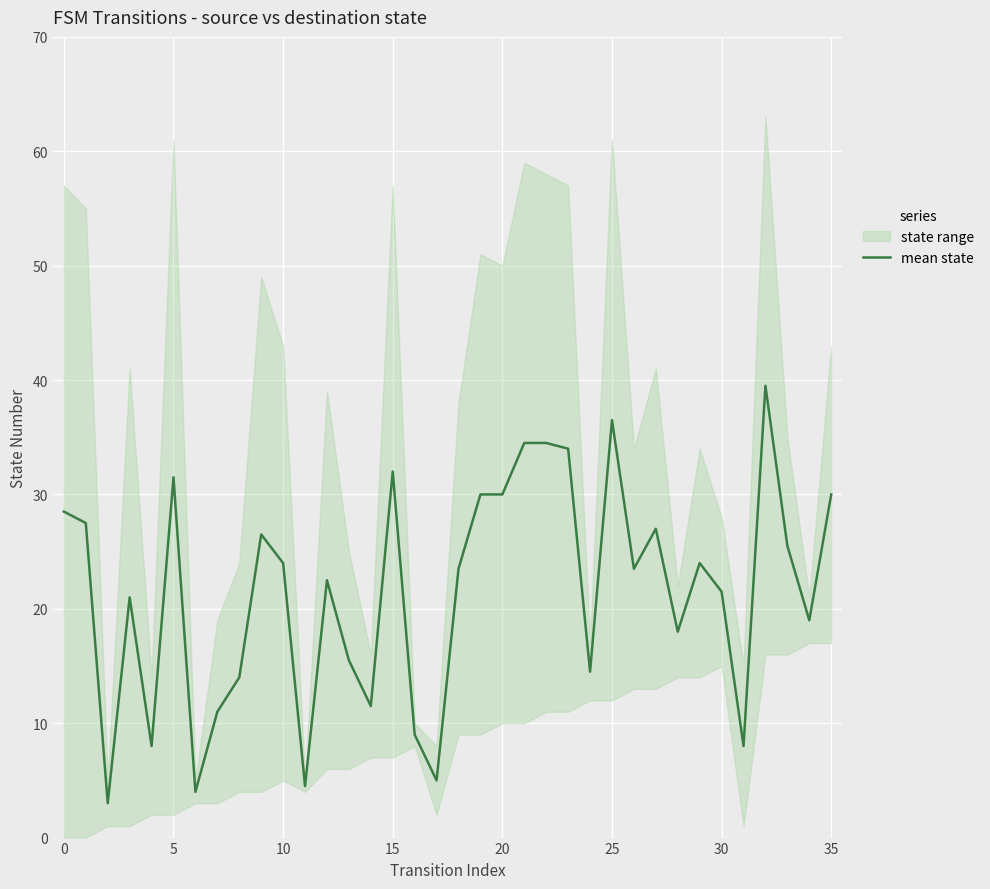

What is the sum of the values at 11 and 32?

44.0